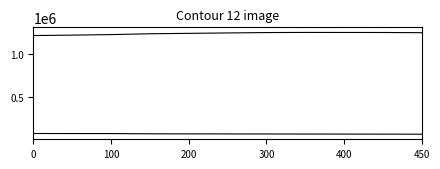

Does the chart have visible grid lines?

No